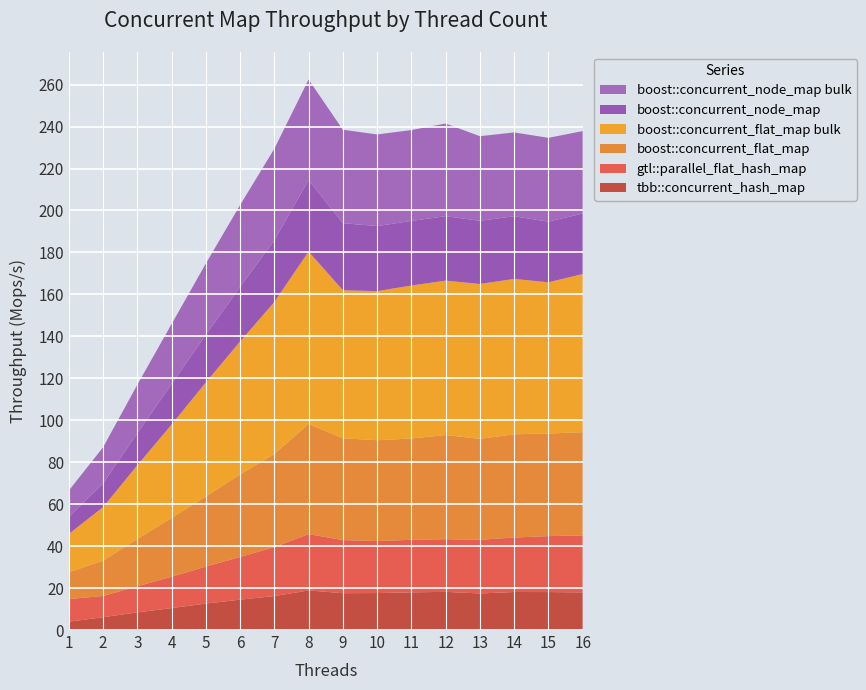

Reading left to right, extract all data points from this chart.

tbb::concurrent_hash_map: 1=3.9	2=6.1	3=8.4	4=10.5	5=12.6	6=14.5	7=16.2	8=18.9	9=17.6	10=17.6	11=17.9	12=18.2	13=17.4	14=18.1	15=18.1	16=17.9
gtl::parallel_flat_hash_map: 1=10.8	2=10.1	3=12.5	4=14.9	5=17.6	6=20.3	7=23.4	8=26.8	9=25.3	10=24.8	11=25.1	12=25.1	13=25.6	14=26.0	15=26.7	16=27.1
boost::concurrent_flat_map: 1=12.8	2=16.9	3=22.5	4=28.0	5=33.5	6=39.3	7=44.3	8=52.5	9=48.5	10=48.1	11=48.3	12=49.6	13=48.1	14=49.2	15=48.9	16=49.2
boost::concurrent_flat_map bulk: 1=18.3	2=25.5	3=35.2	4=44.6	5=54.3	6=63.4	7=72.5	8=82.2	9=70.6	10=71.1	11=72.9	12=73.6	13=73.8	14=74.1	15=72.1	16=75.4
boost::concurrent_node_map: 1=8.1	2=11.3	3=15.2	4=19.3	5=22.7	6=26.0	7=29.4	8=34.1	9=32.0	10=31.0	11=30.8	12=30.7	13=30.1	14=29.9	15=28.9	16=28.9
boost::concurrent_node_map bulk: 1=12.5	2=17.3	3=23.1	4=28.6	5=33.9	6=39.1	7=43.7	8=47.9	9=44.6	10=43.7	11=43.3	12=44.2	13=40.3	14=40.0	15=40.0	16=39.3